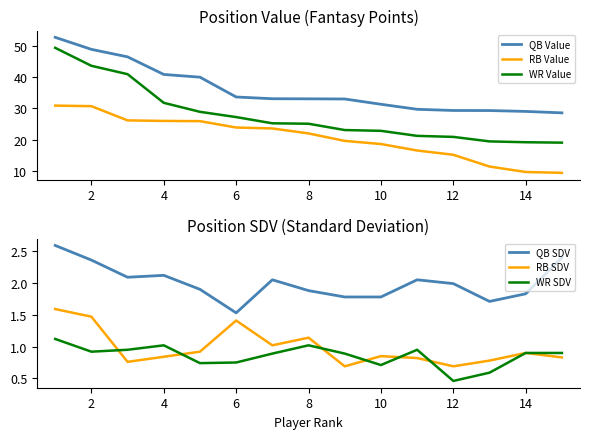

True or false: QB Value and WR Value intersect in this chart.

False